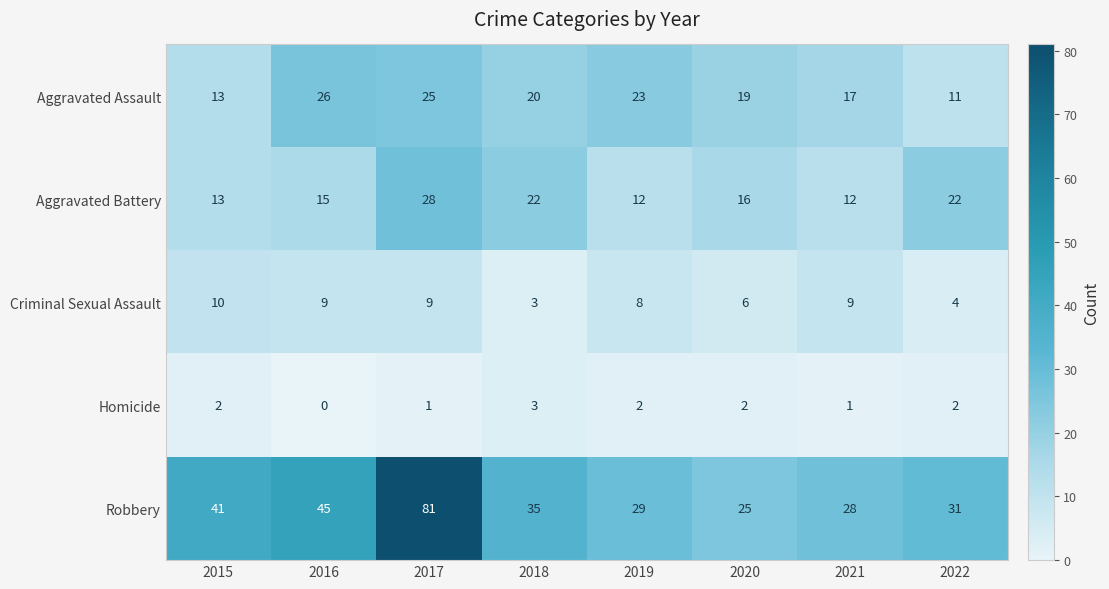

The Aggravated Battery series shows 31 at 2018. True or false?

False